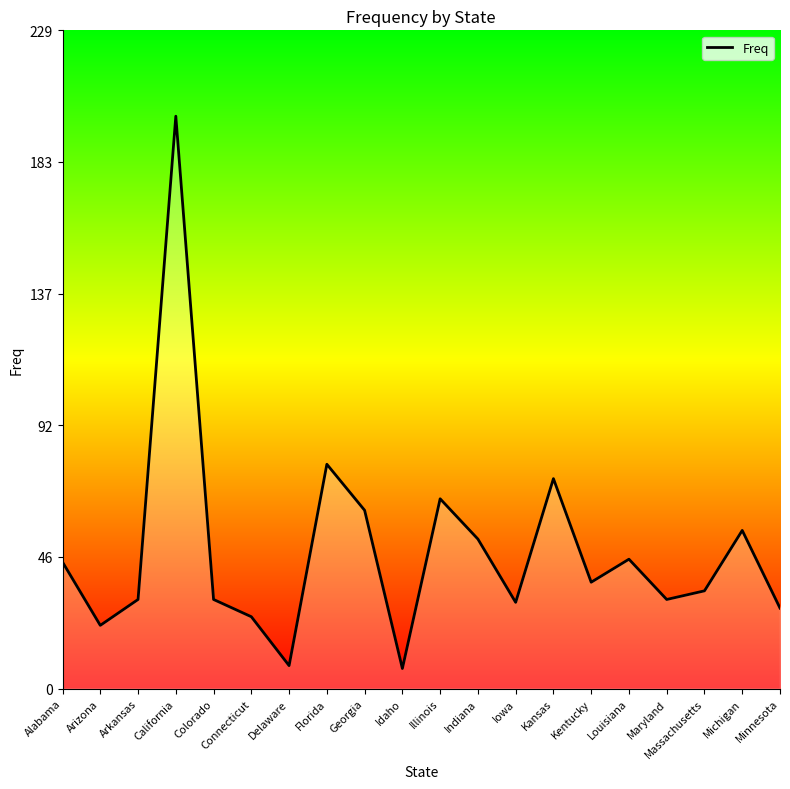

Is it true that the value at Arkansas is 31?

True